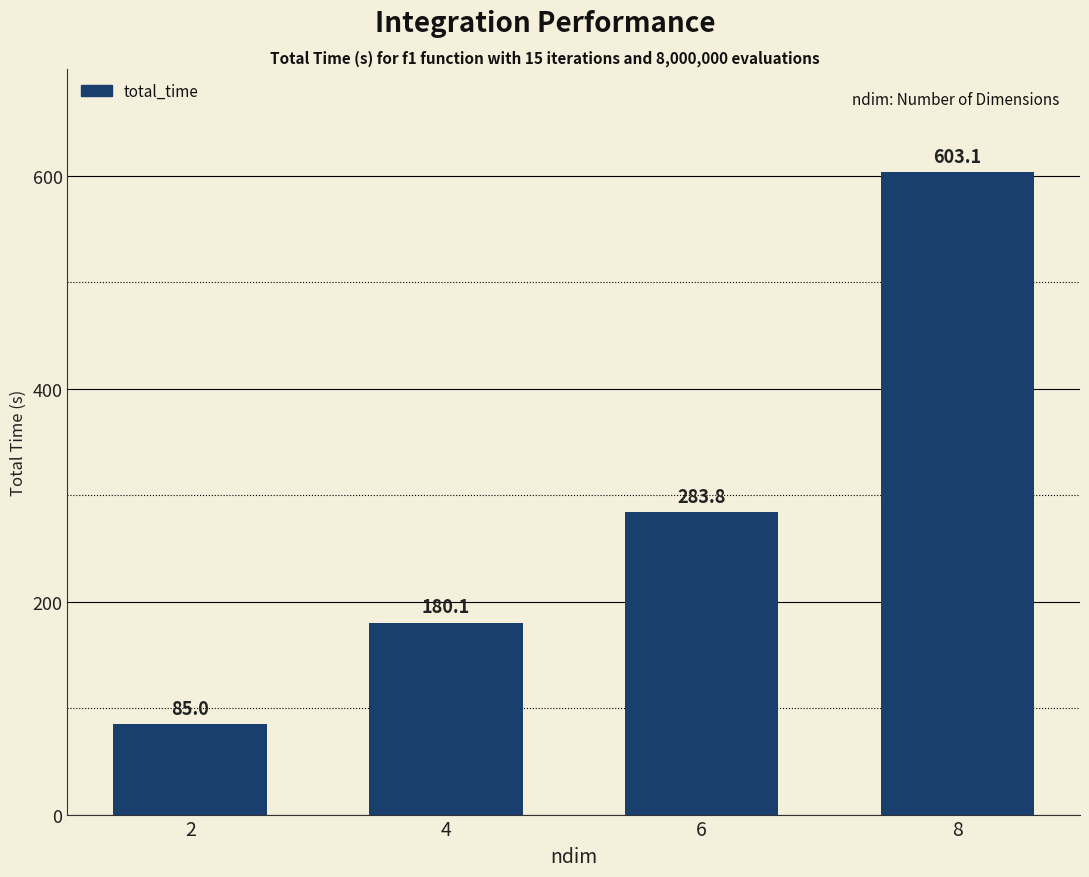

List the labels in order of value, smallest first.

2, 4, 6, 8